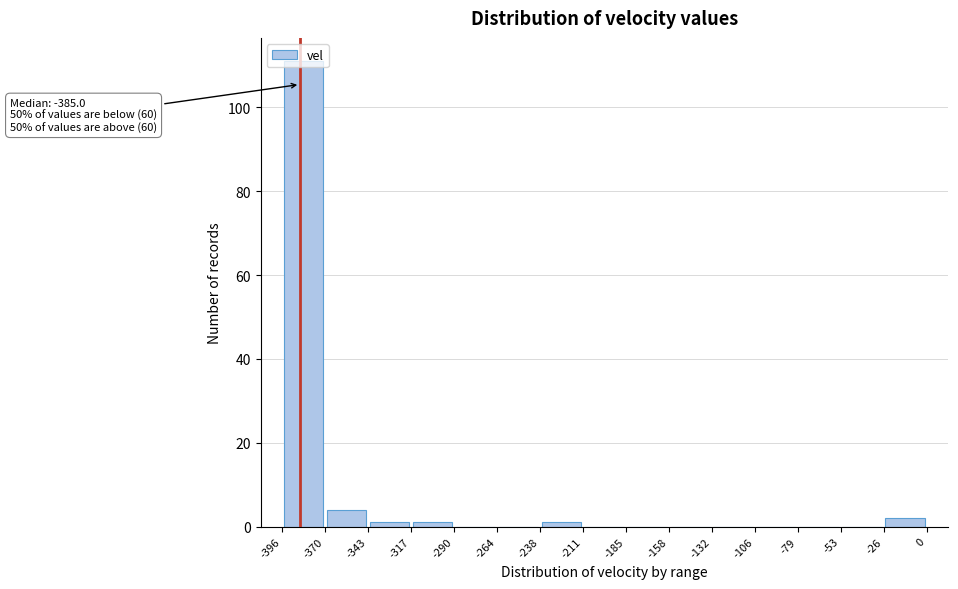

Which range on the x-axis has the tallest bar?

-396 to -370